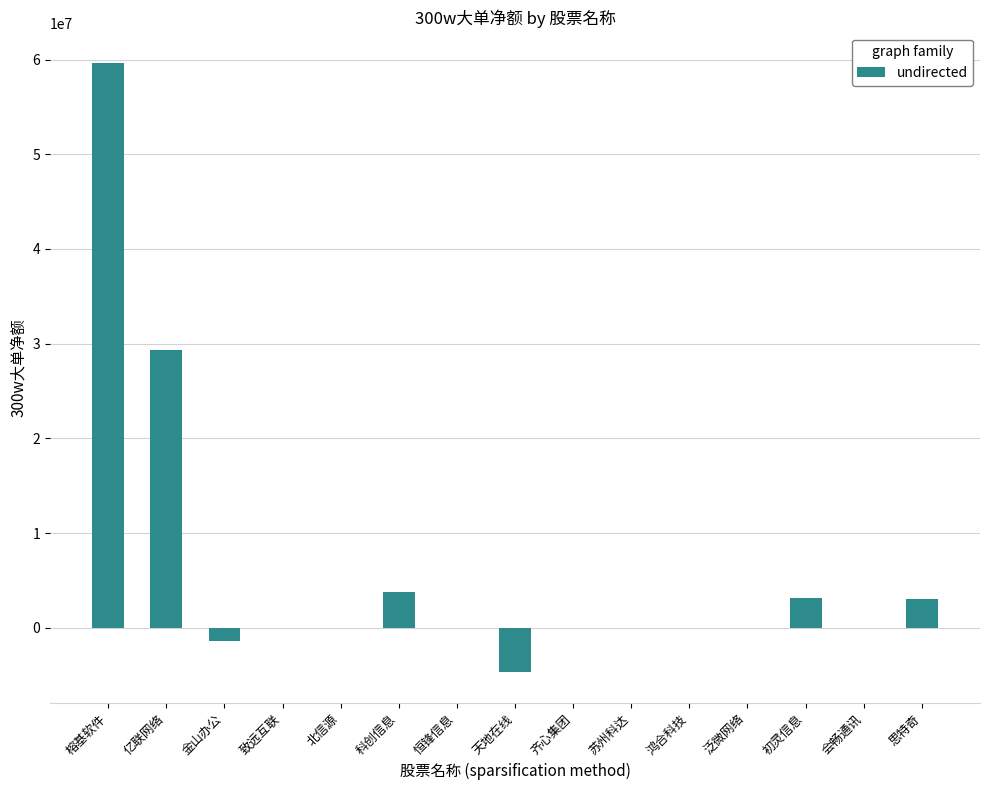

Are the bars grouped side by side (vs. stacked)?

No